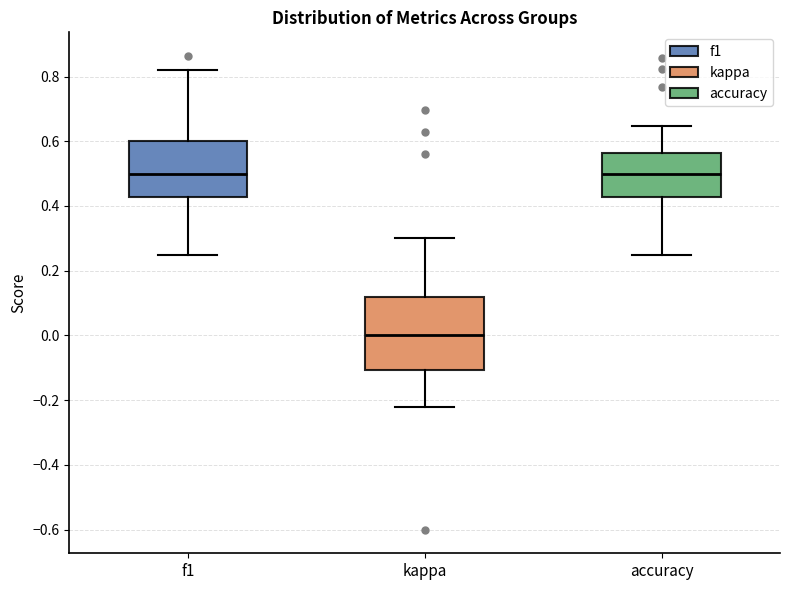

Comparing the boxes themselves (not the whiskers), which one is the tallest?

kappa